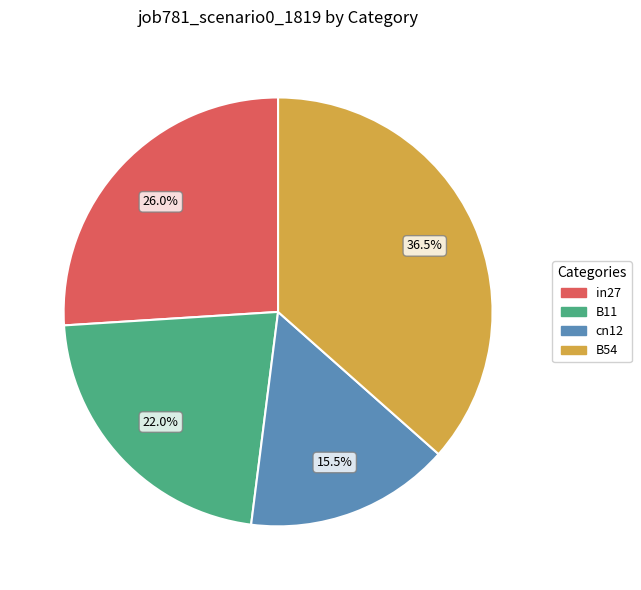

Does any single category account for the majority?

No